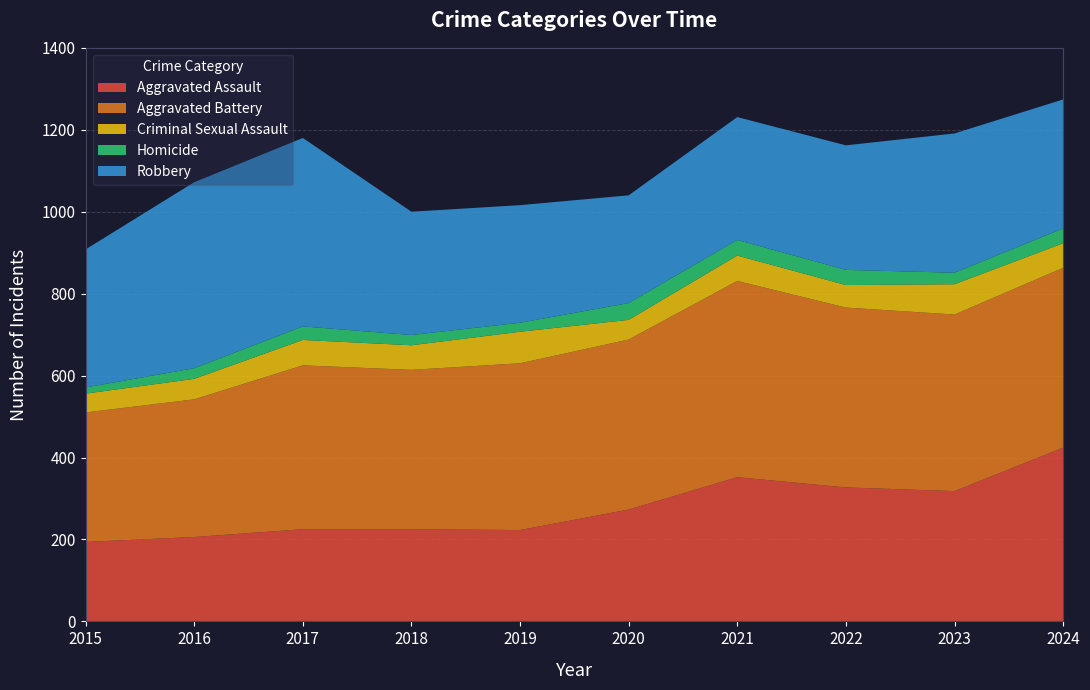

Reading right to left, transcribe all the data shown in this chart.

Aggravated Assault: 2024=424	2023=318	2022=327	2021=352	2020=273	2019=223	2018=225	2017=225	2016=206	2015=194
Aggravated Battery: 2024=439	2023=431	2022=439	2021=479	2020=415	2019=407	2018=389	2017=400	2016=336	2015=316
Criminal Sexual Assault: 2024=60	2023=74	2022=55	2021=62	2020=48	2019=77	2018=60	2017=62	2016=50	2015=46
Homicide: 2024=36	2023=28	2022=37	2021=38	2020=41	2019=22	2018=25	2017=33	2016=26	2015=15
Robbery: 2024=315	2023=340	2022=304	2021=300	2020=263	2019=287	2018=301	2017=460	2016=454	2015=337